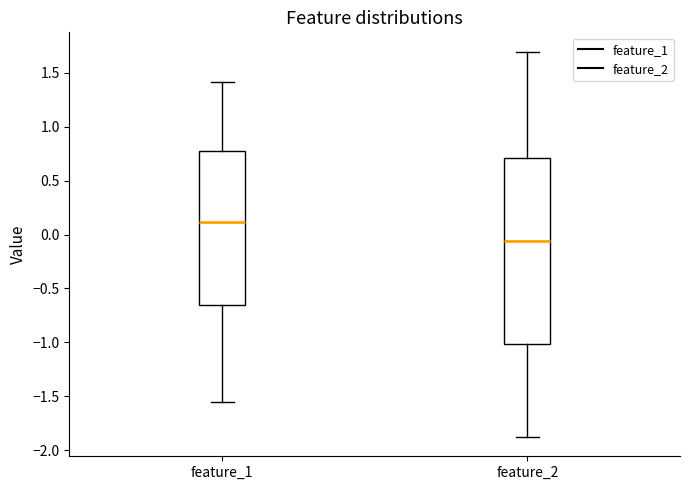

Reading left to right, read every box against the y-axis: the position of its median line, the range the box covers, and the ends of its whiskers. The values are not printed on the chart, so give them approximately, as read against the axis.

feature_1: median 0.10, box -0.65 to 0.75, whiskers -1.55 to 1.40
feature_2: median -0.05, box -1.00 to 0.70, whiskers -1.90 to 1.70